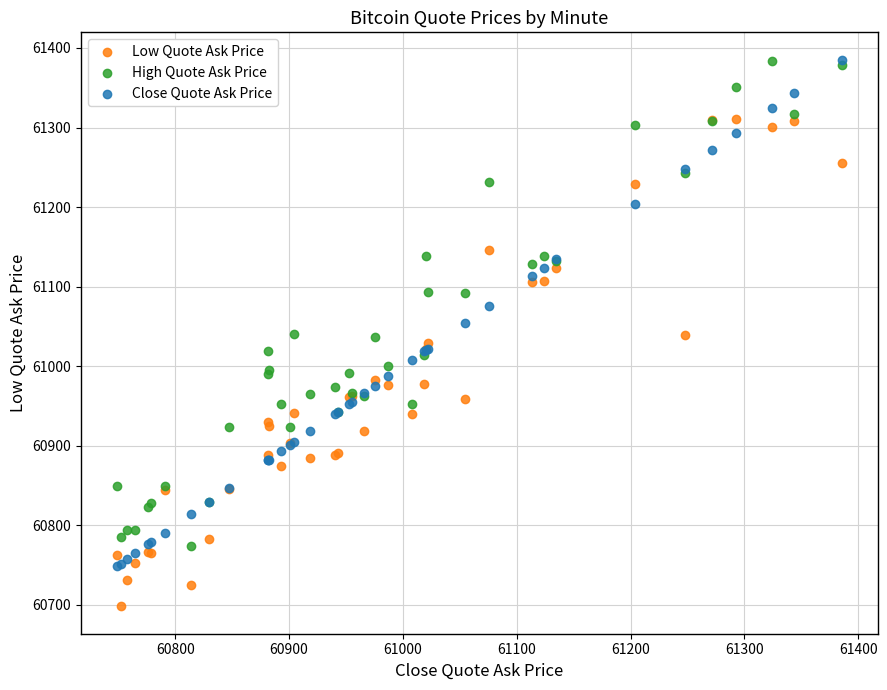

What are all the series names shown in the legend?

Low Quote Ask Price, High Quote Ask Price, Close Quote Ask Price